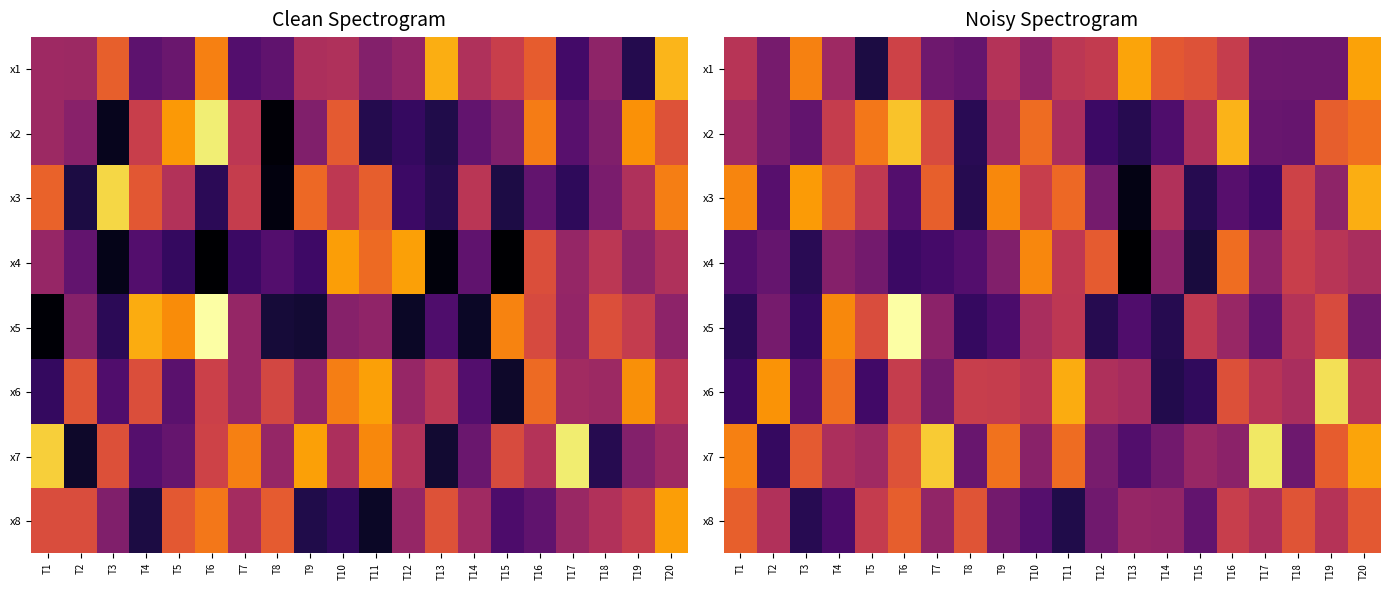

How many categories are shown in the chart?

20